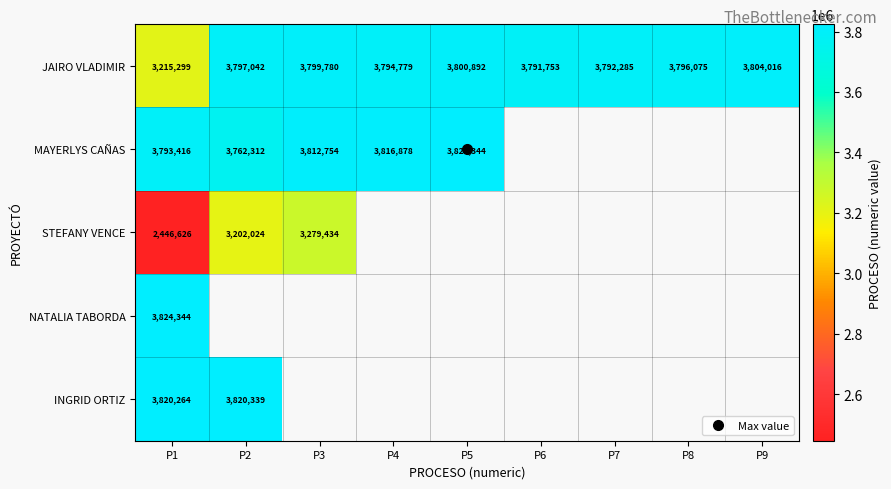

Is the value of NATALIA TABORDA at P2 greater than the value of JAIRO VLADIMIR at P6?

No